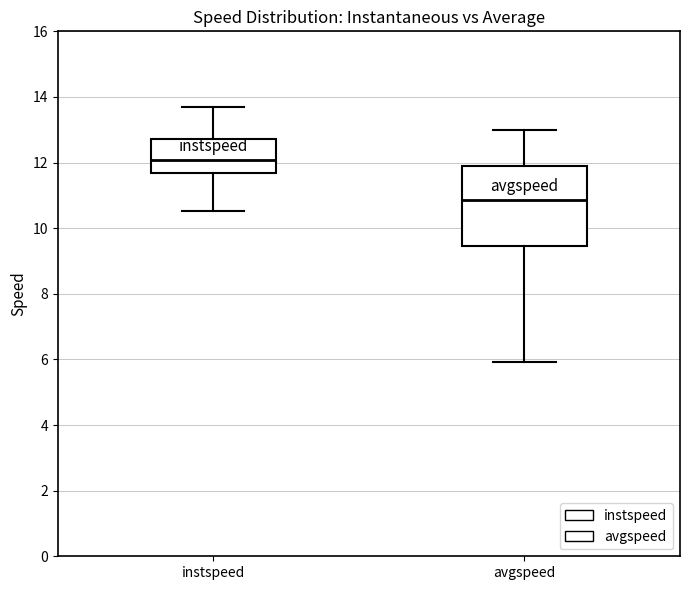

Where does the upper whisker of the box for avgspeed end on the y-axis? The values are not printed on the chart, so give them approximately, as read against the axis.

13.0